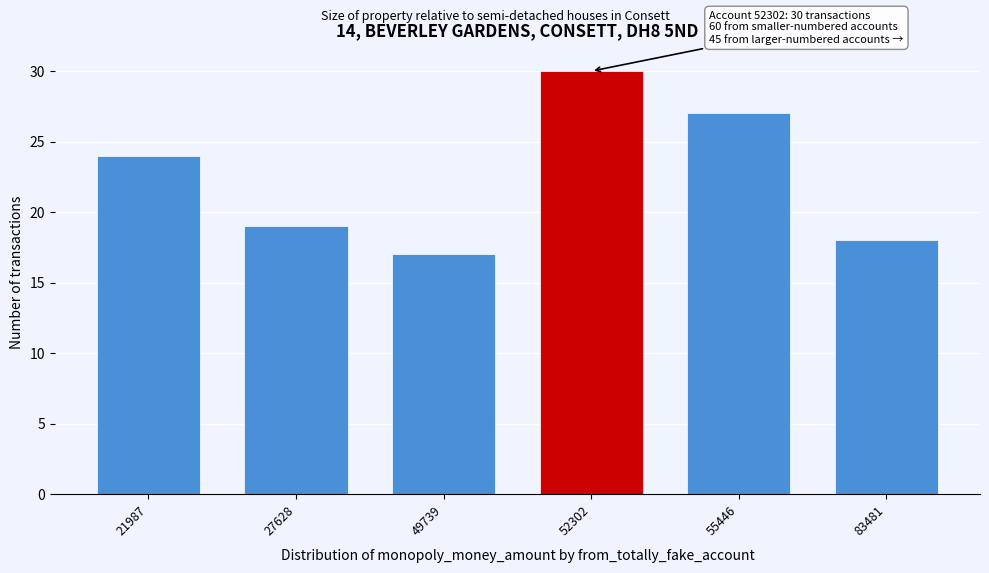

Reading right to left, transcribe all the data shown in this chart.

83481=18	55446=27	52302=30	49739=17	27628=19	21987=24